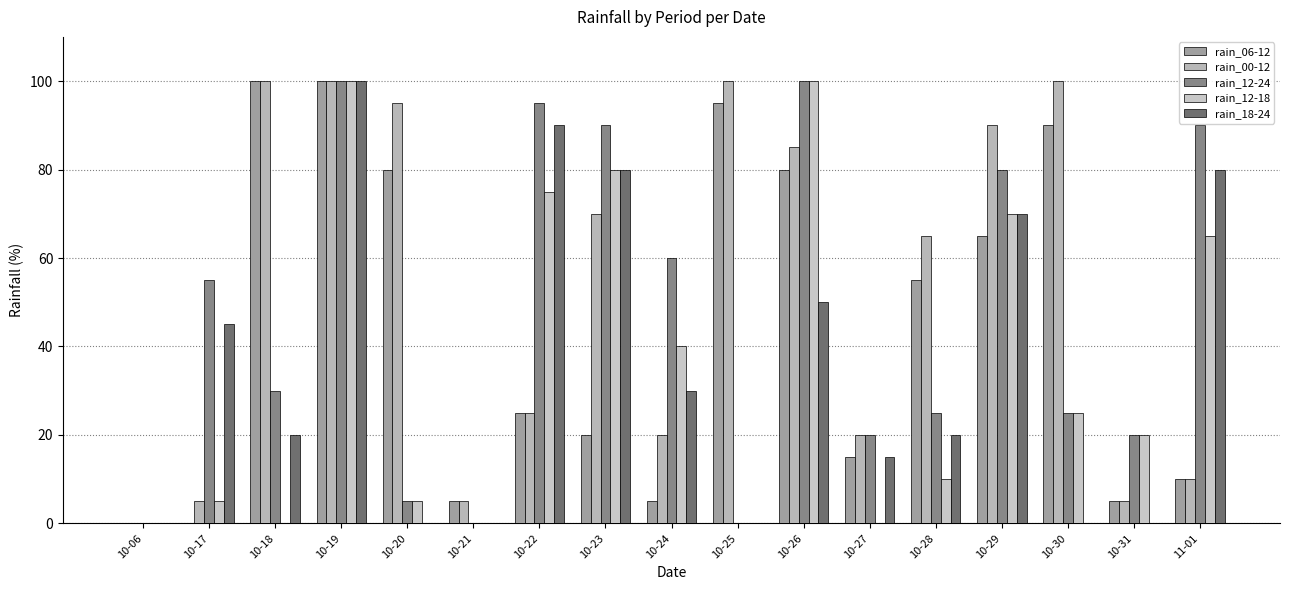

Which category has the highest value in the rain_12-18 series?

10-19